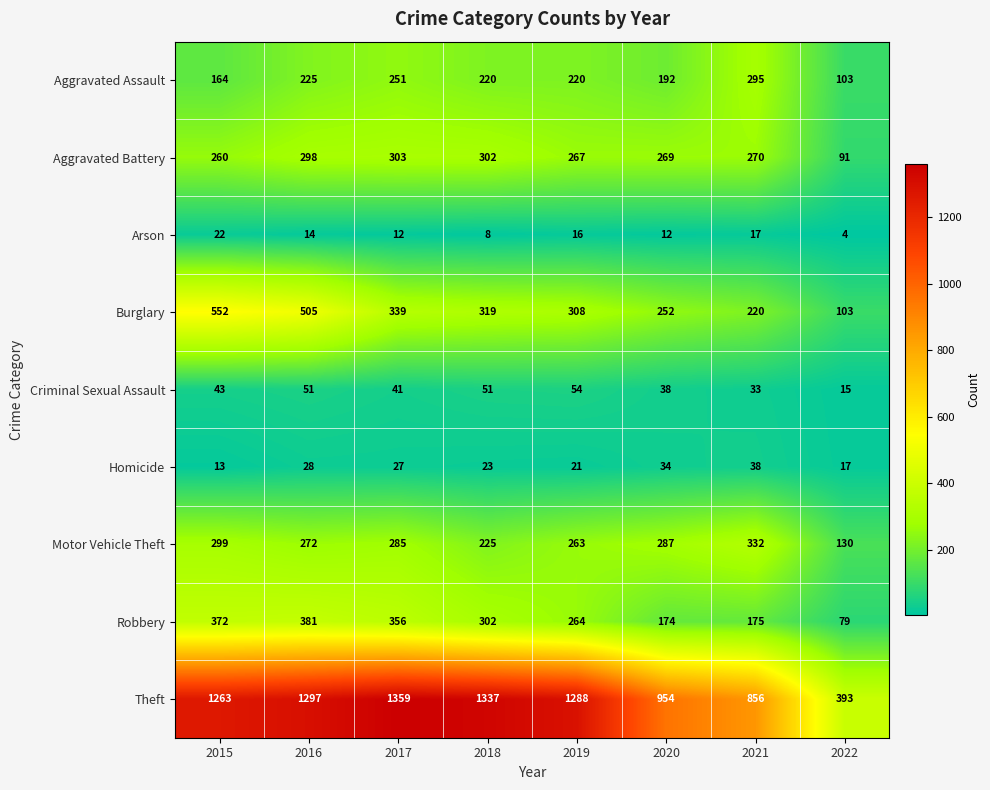

Which series changed the most between 2018 and 2021?

Theft